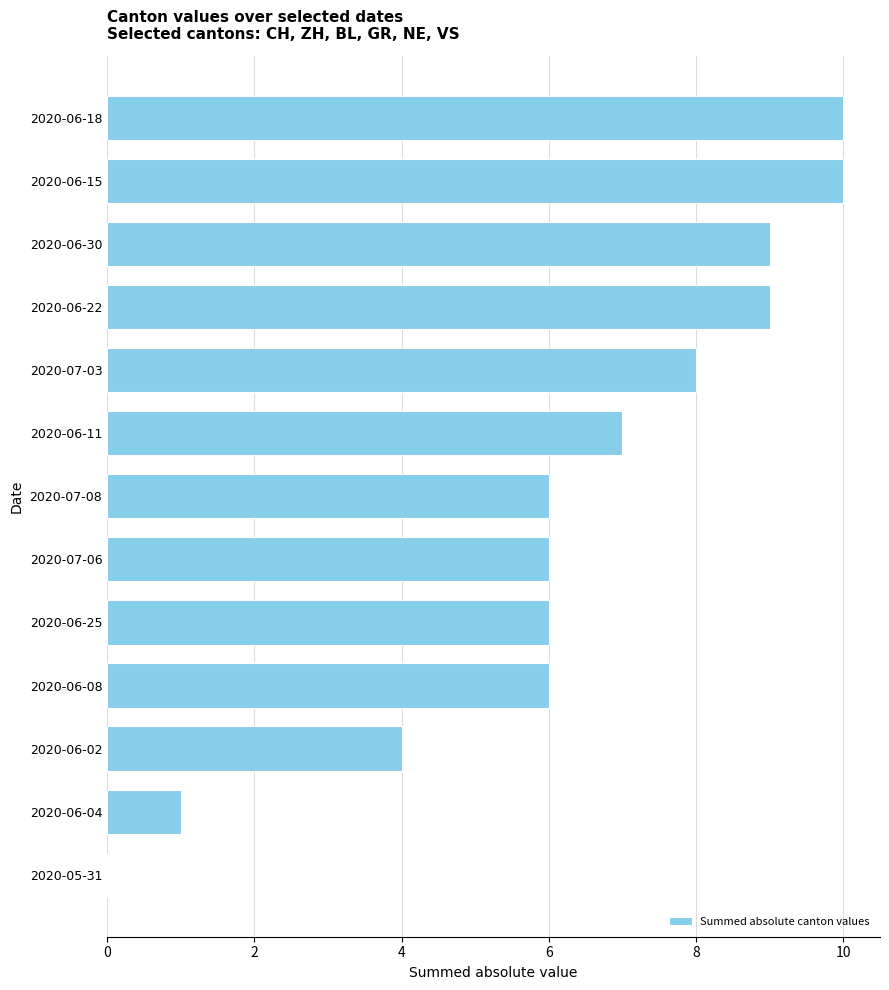

Which has a higher value, 2020-06-22 or 2020-06-04?

2020-06-22